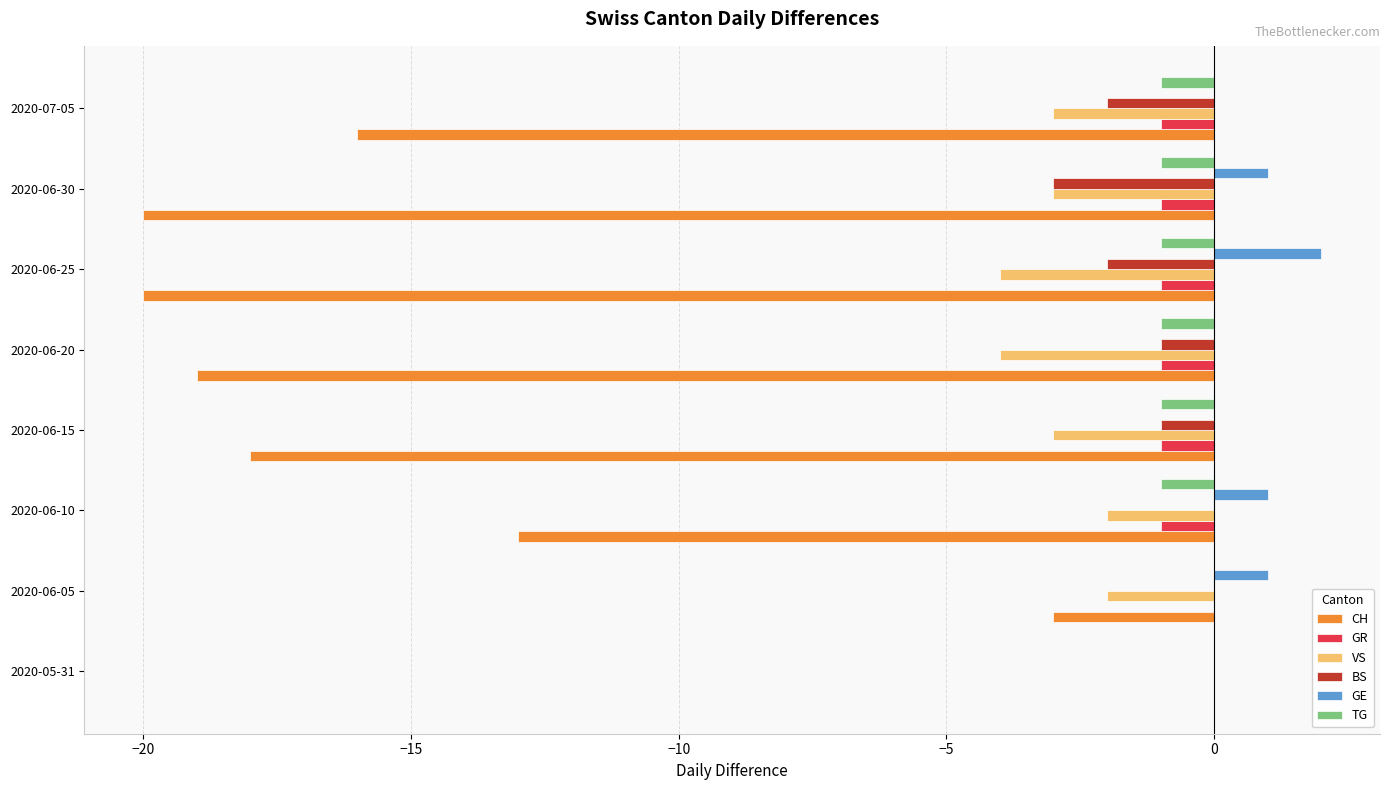

What is the sum of all TG values?

-6